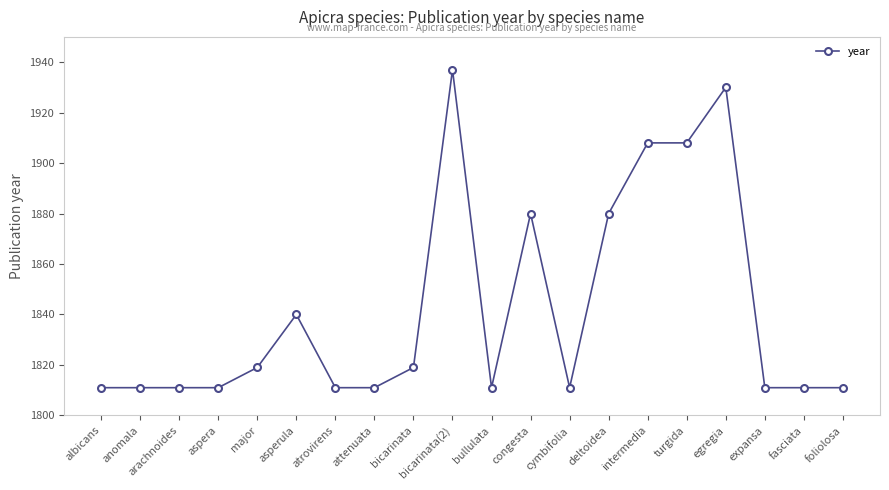

Is this an area chart (filled region under the line)?

No